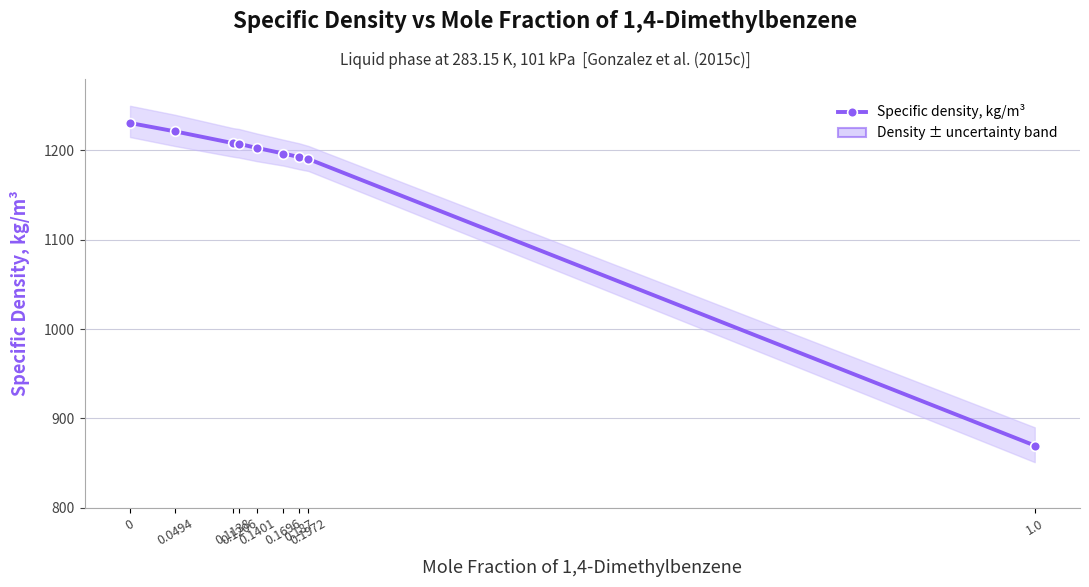

The chart shows a value of 1208.2 at 0.1138. True or false?

True